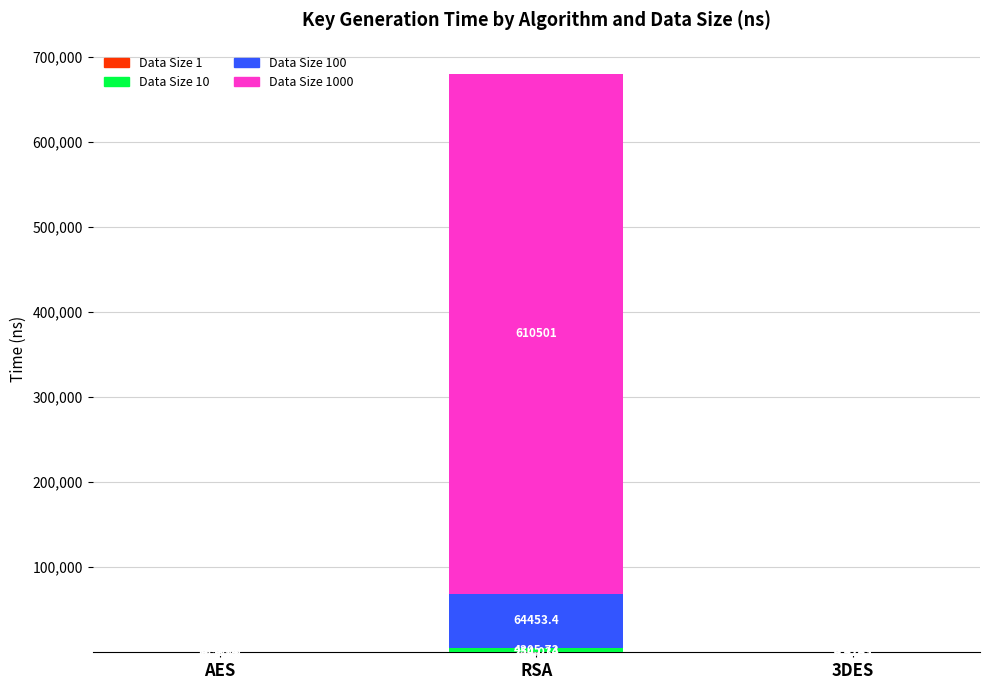

At which category is the sum across all series the highest?

RSA